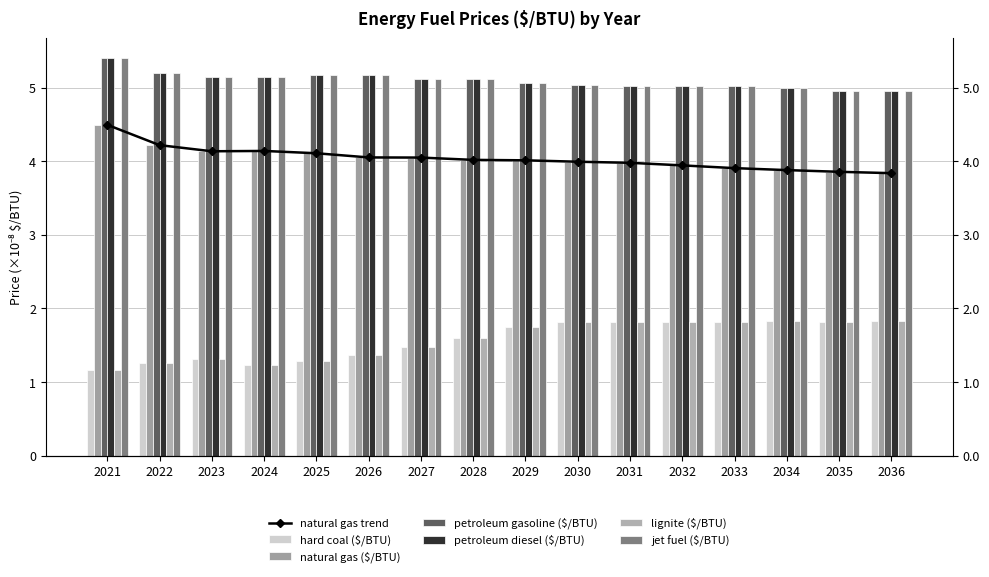

Which has a higher value, 2030 or 2022?

2030